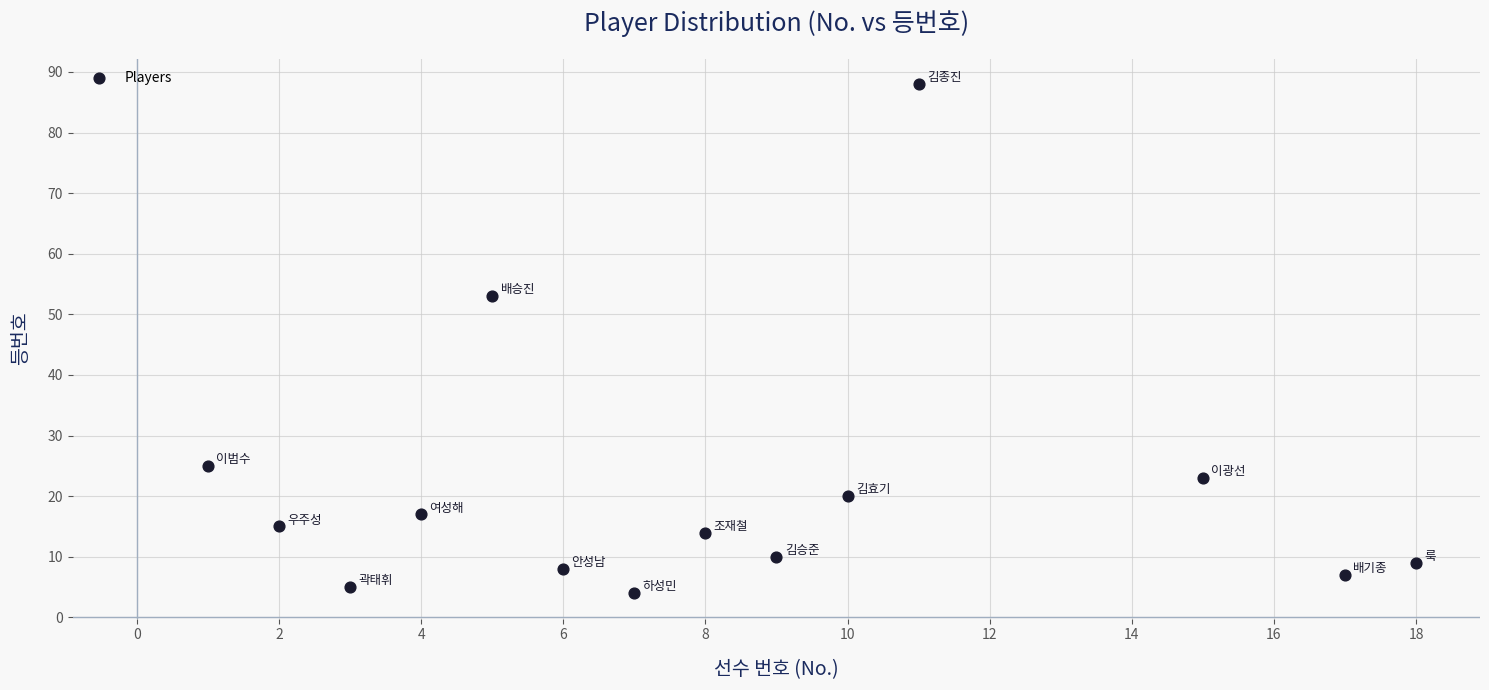

What is the range of X values (max minus min)?

17